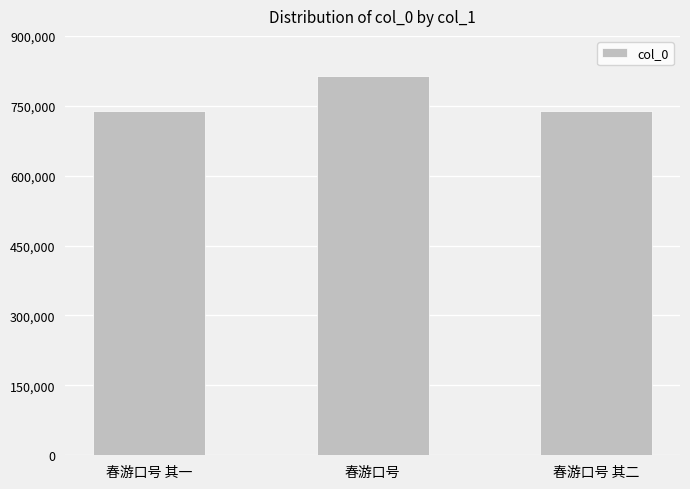

How many values are below 739143?

1